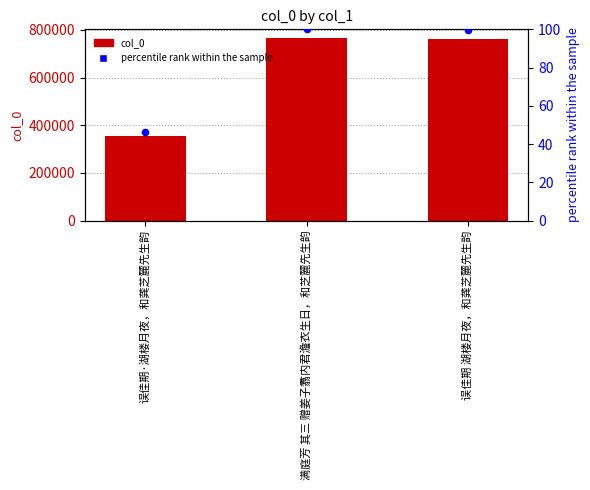

Which series has the largest total across all categories?

col_0